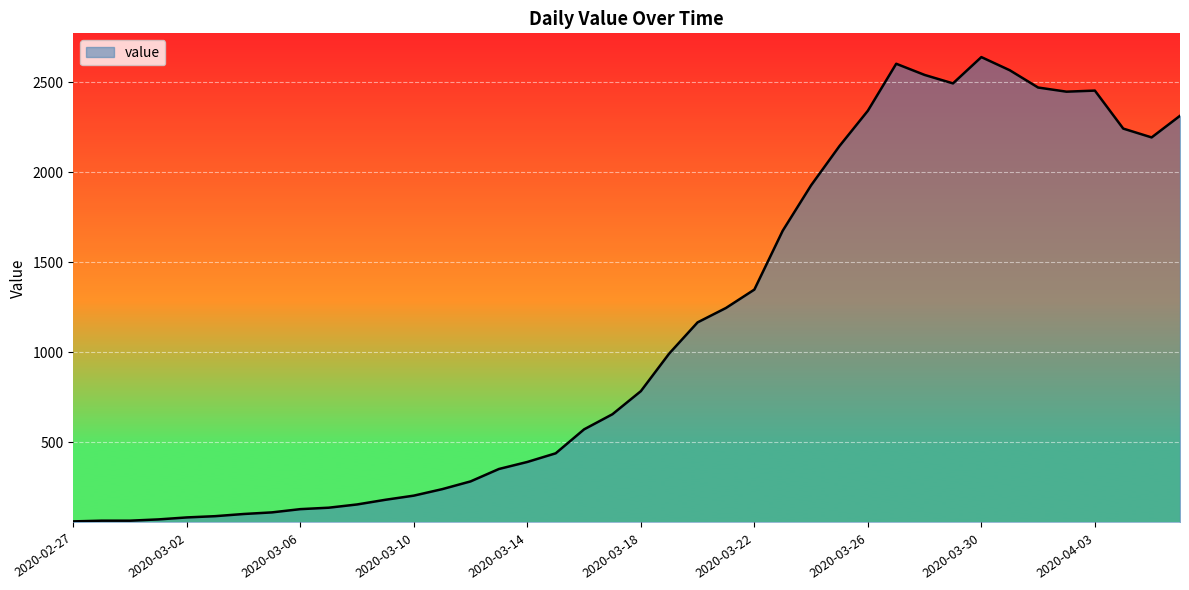

What is the minimum value shown in the chart?

61